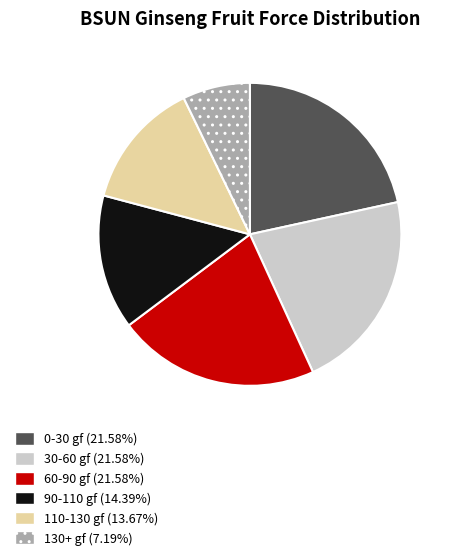

Does 130+ gf represent more than half of the total?

No